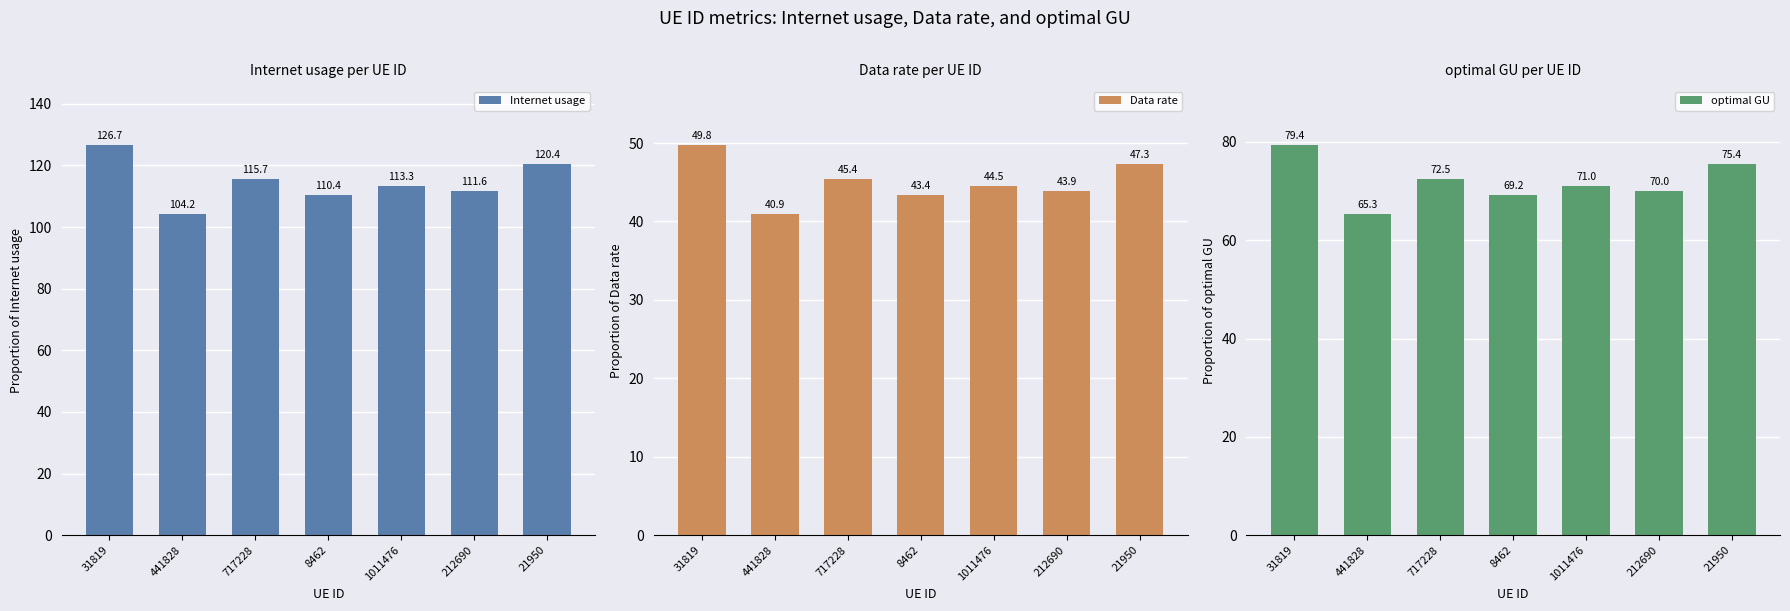

Rank the series by their average value, from highest to lowest.

Internet usage, optimal GU, Data rate